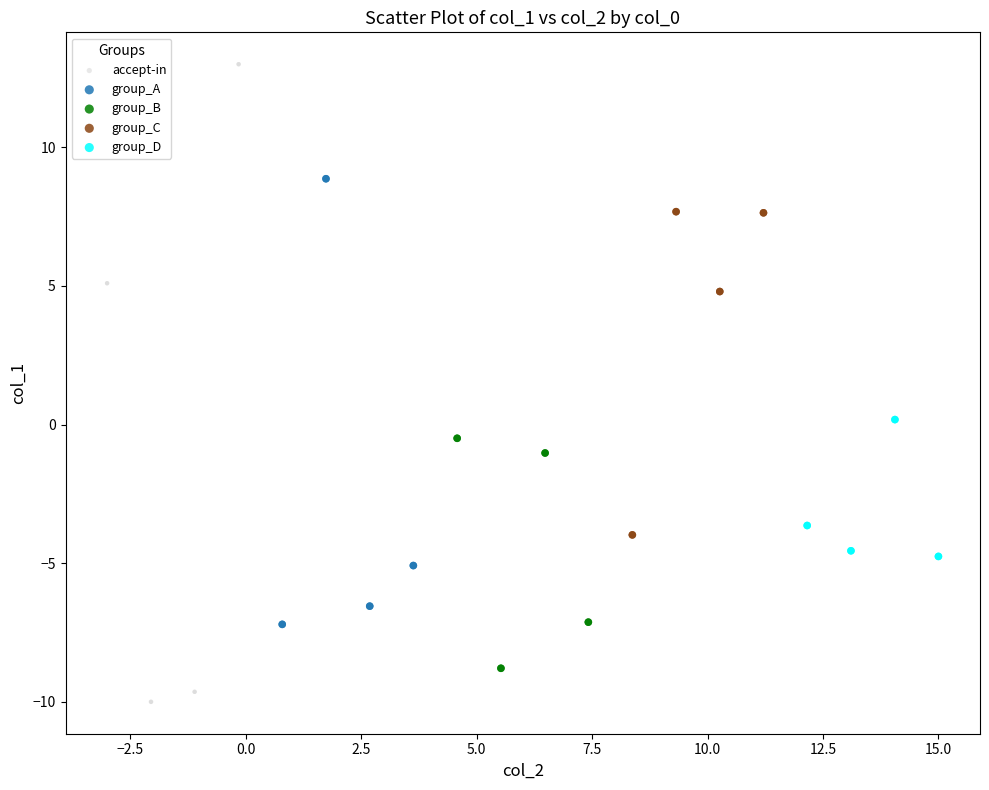

Which series has the widest spread of Y values?

accept-in